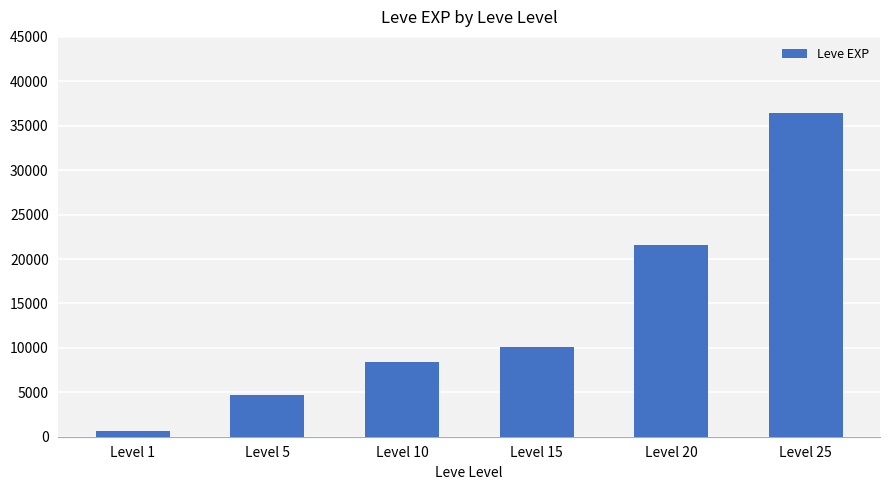

Rank the categories by value from highest to lowest.

Level 25, Level 20, Level 15, Level 10, Level 5, Level 1